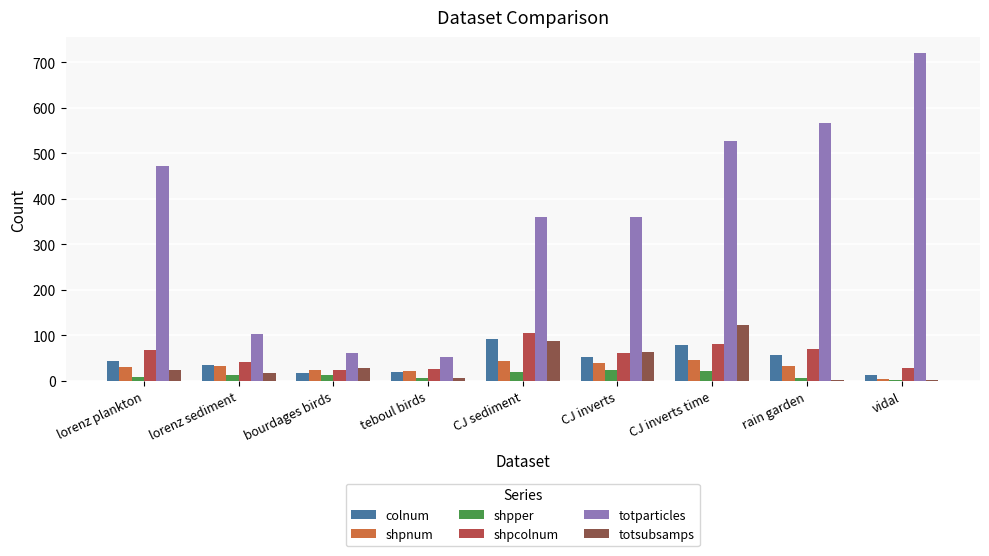

What are all the series names shown in the legend?

colnum, shpnum, shpper, shpcolnum, totparticles, totsubsamps